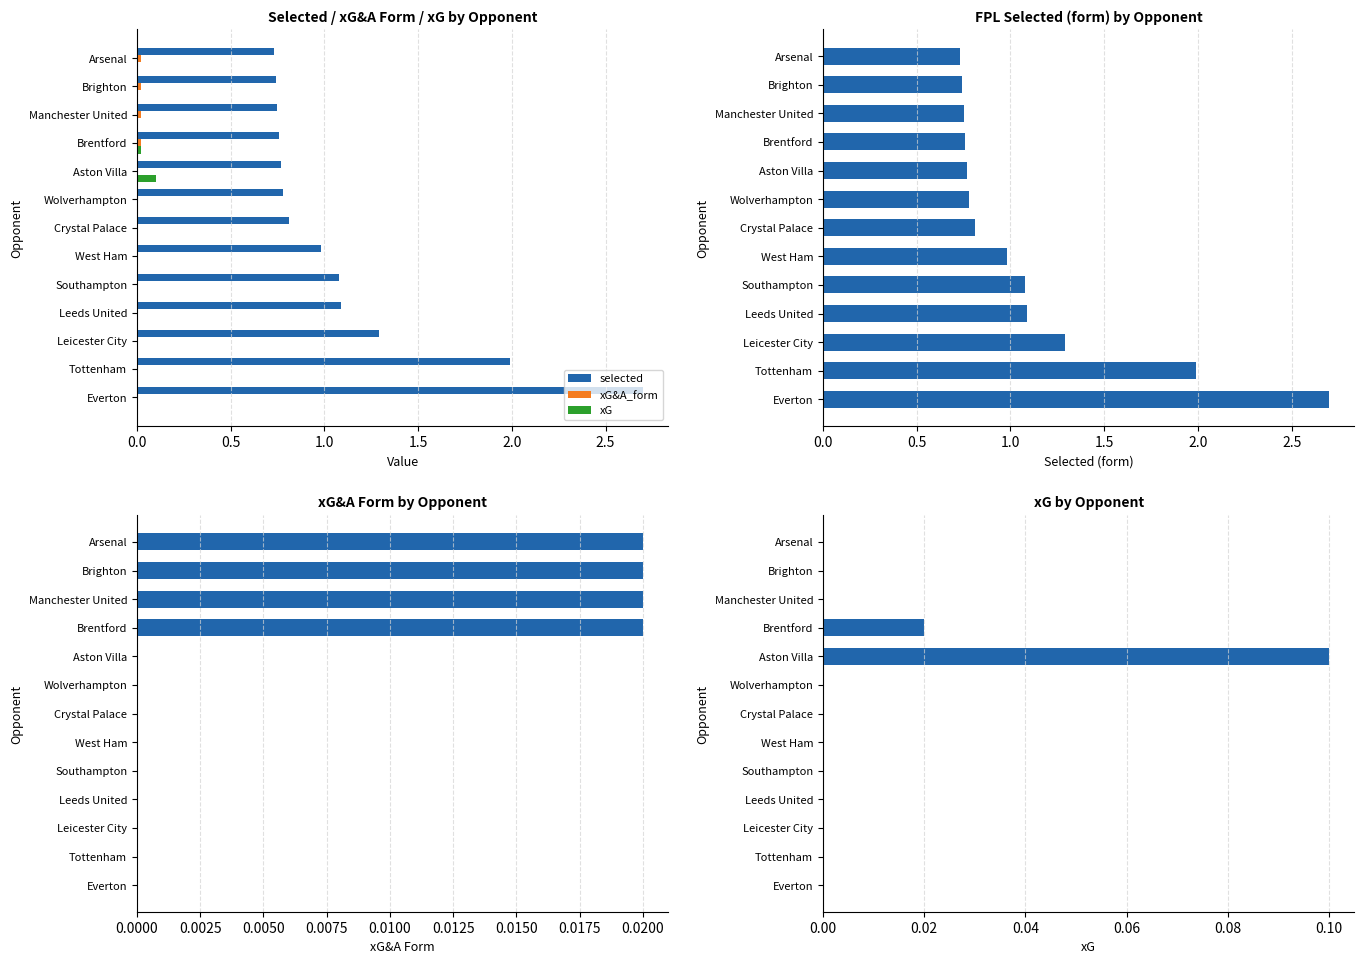

Is the value of xG at Wolverhampton greater than the value of xG&A_form at Leicester City?

No